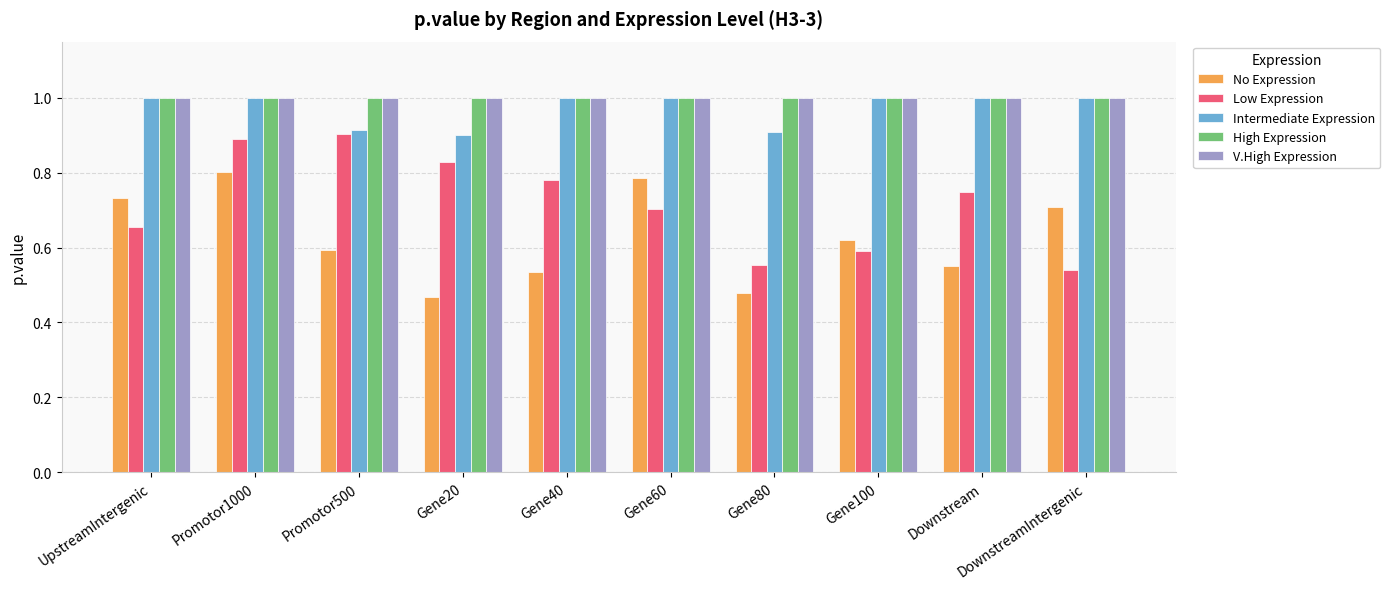

The value of Intermediate Expression at Gene80 is 1.2. True or false?

False